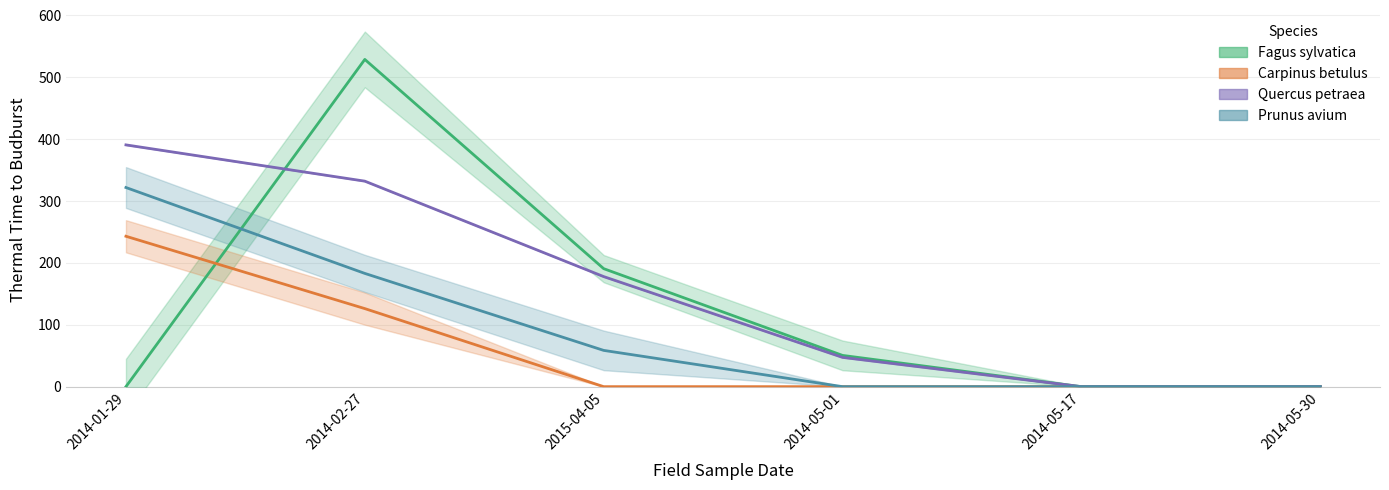

Which label corresponds to the smallest value in the chart?

2014-01-29